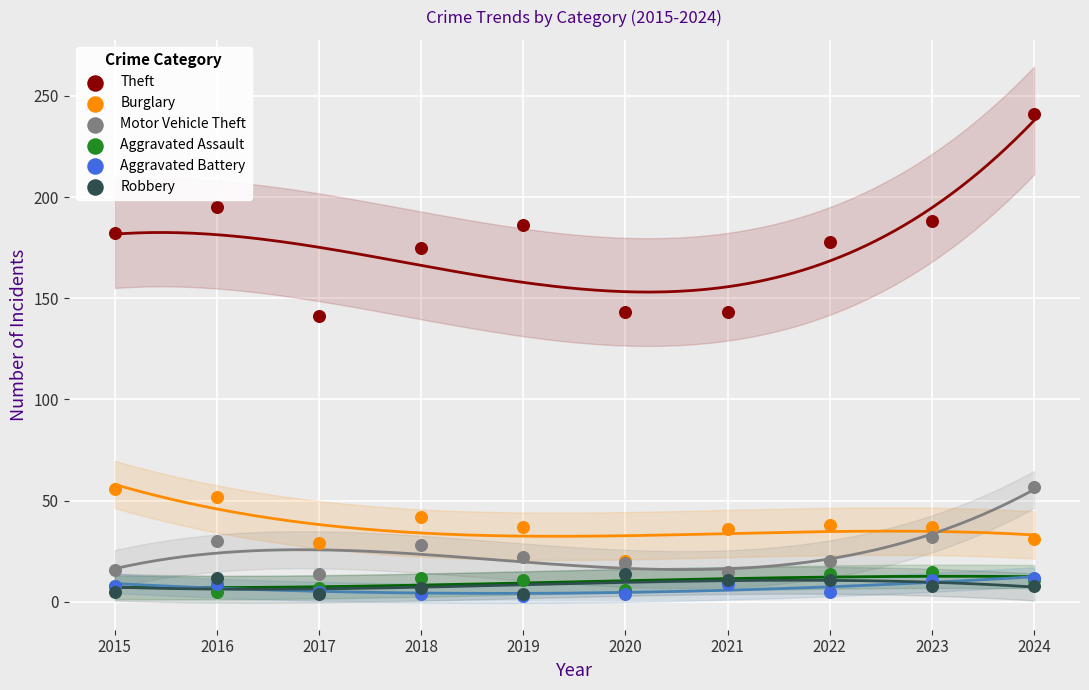

Which series has the largest Y range (max minus min)?

Theft